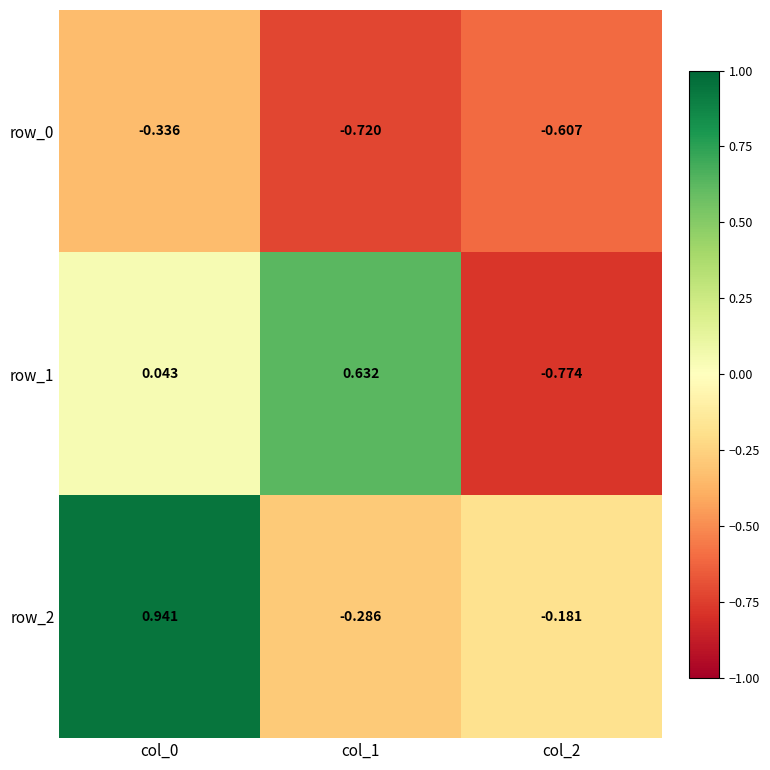

What is the average value of the row_2 series?

0.2